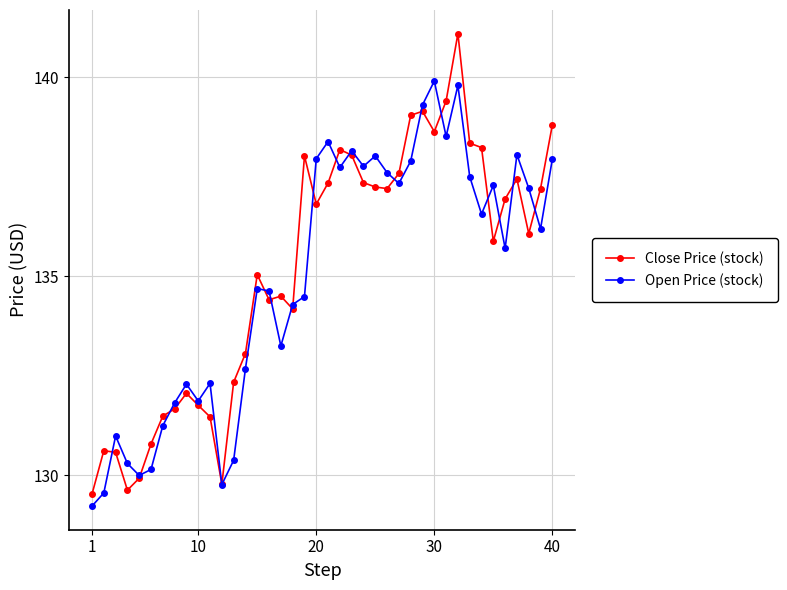

In Close Price (stock), how many points are higher than both neighbors (excluding endpoints)?

9